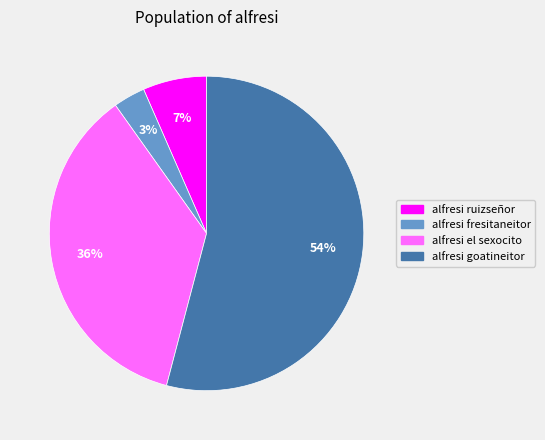

To the nearest percent, what portion does alfresi el sexocito represent?

36%